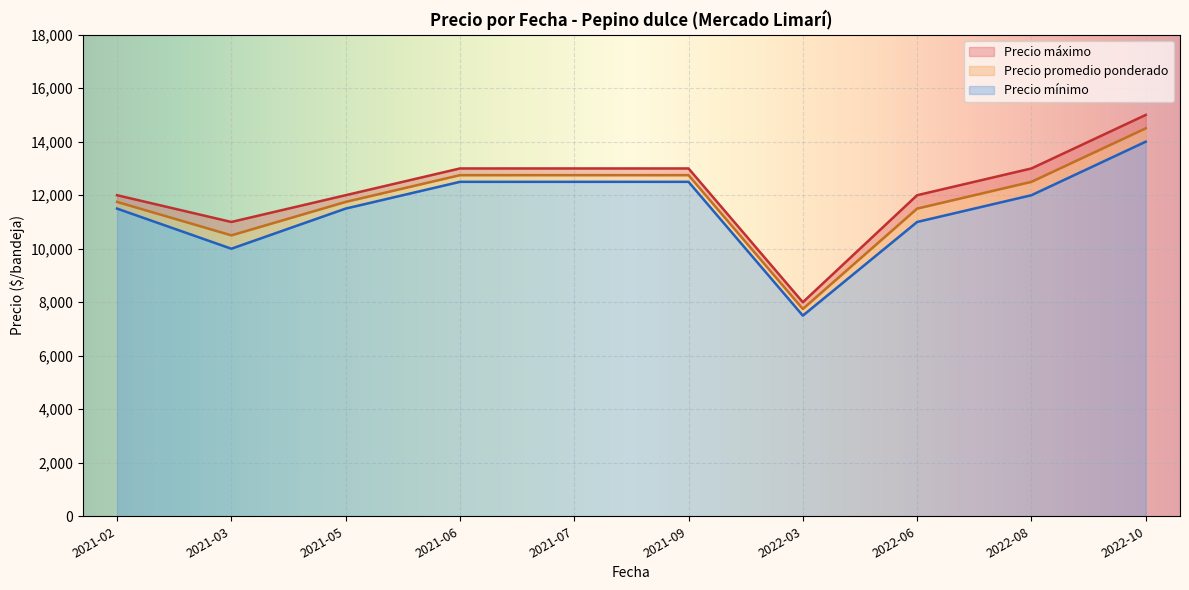

True or false: Precio mínimo and Precio máximo intersect in this chart.

False